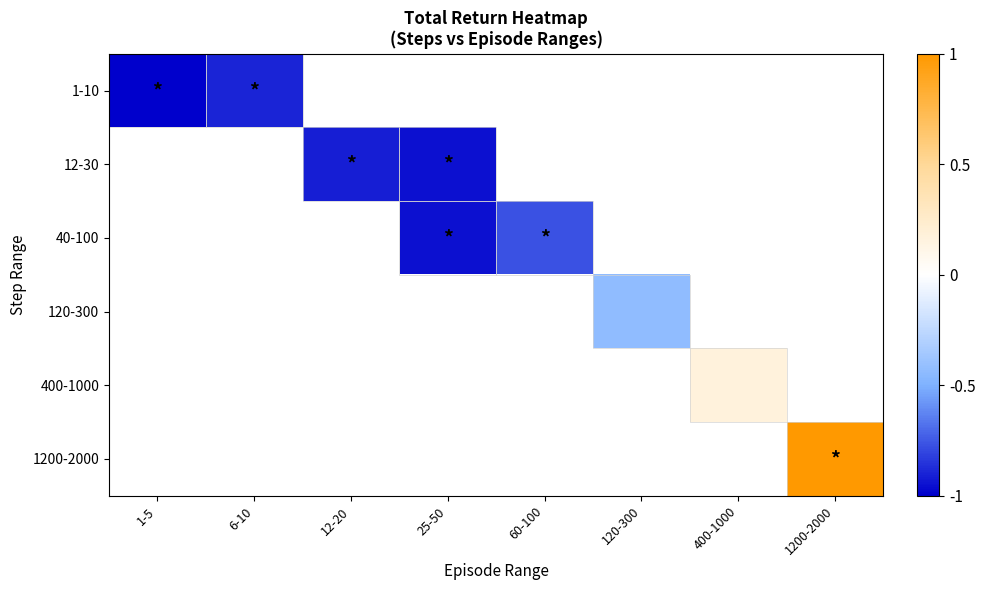

What is the maximum value shown in the chart?

1.0